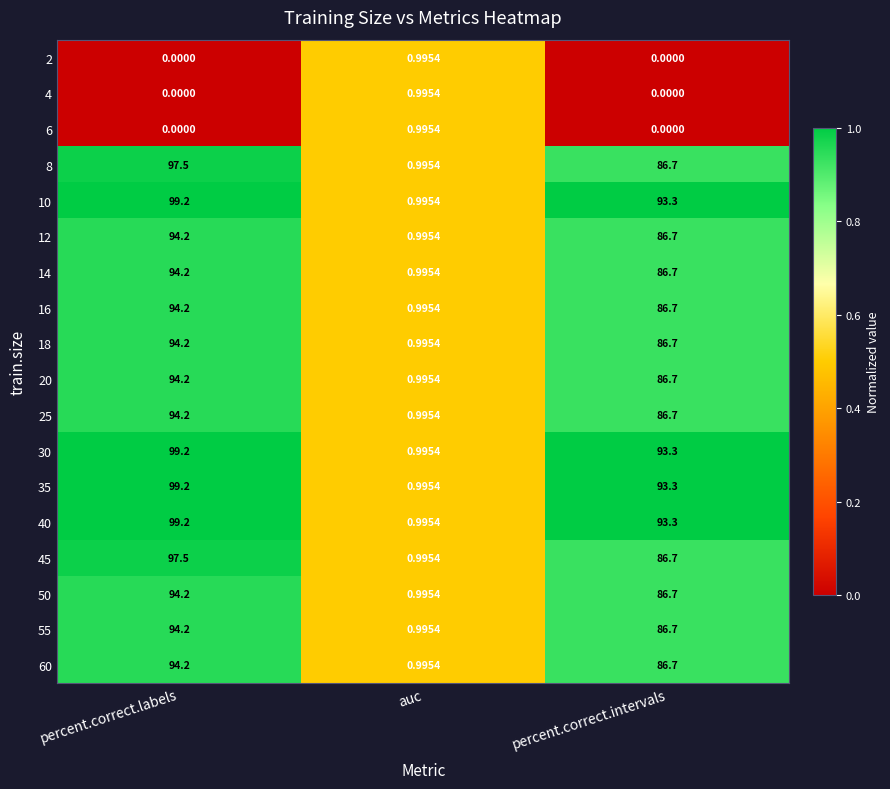

Which label corresponds to the largest value in the chart?

percent.correct.labels